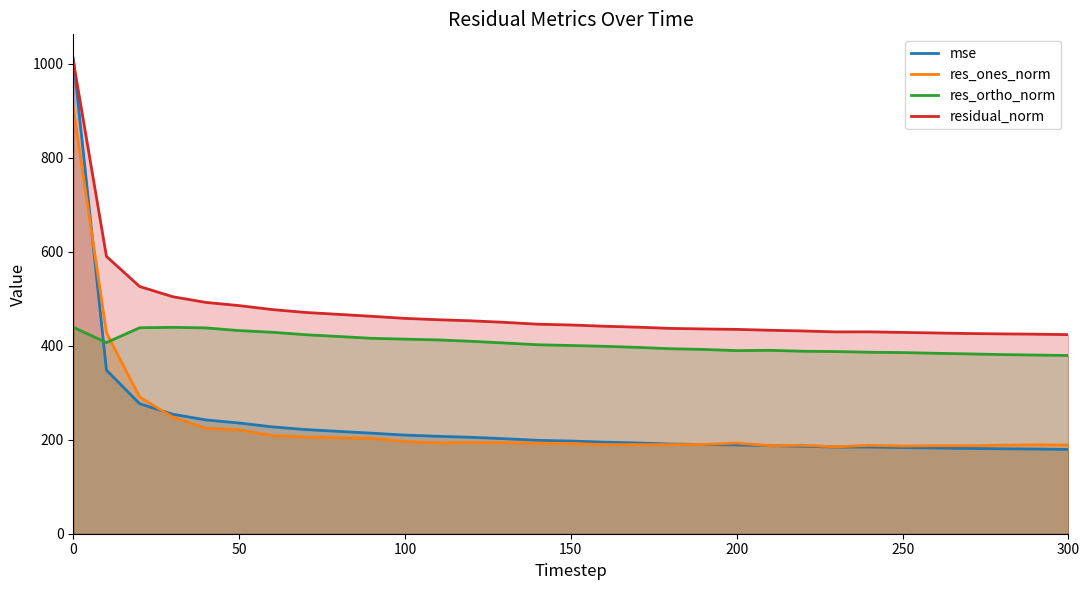

Which series has the largest total across all categories?

residual_norm